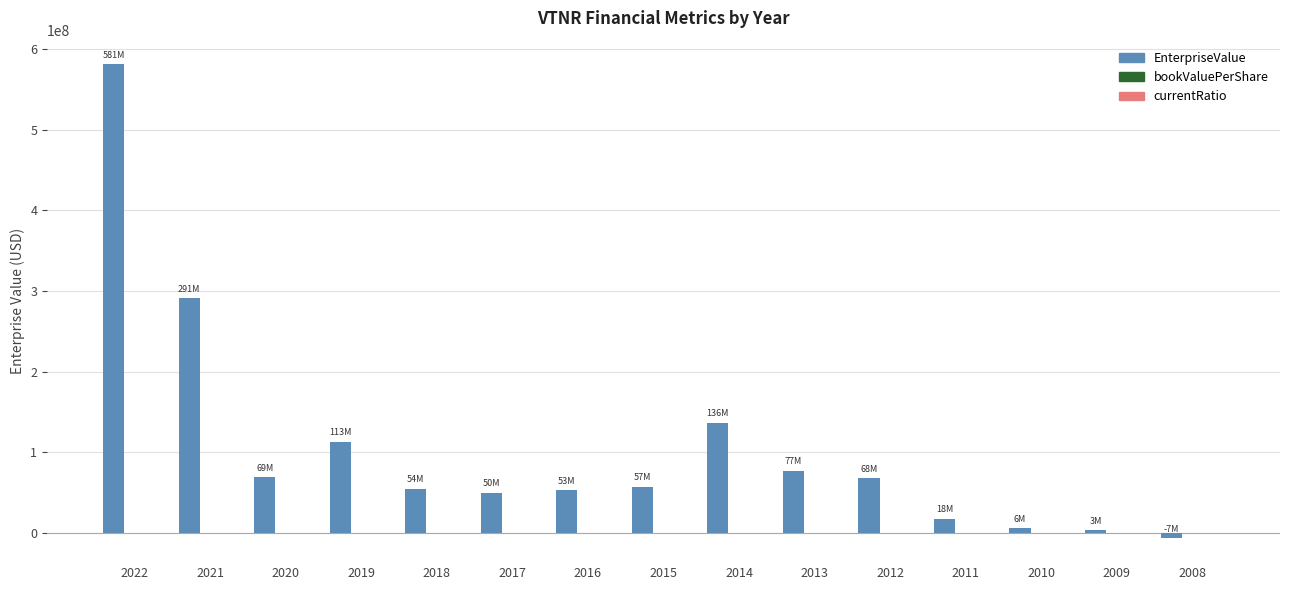

Which series changed the most between 2018 and 2014?

EnterpriseValue